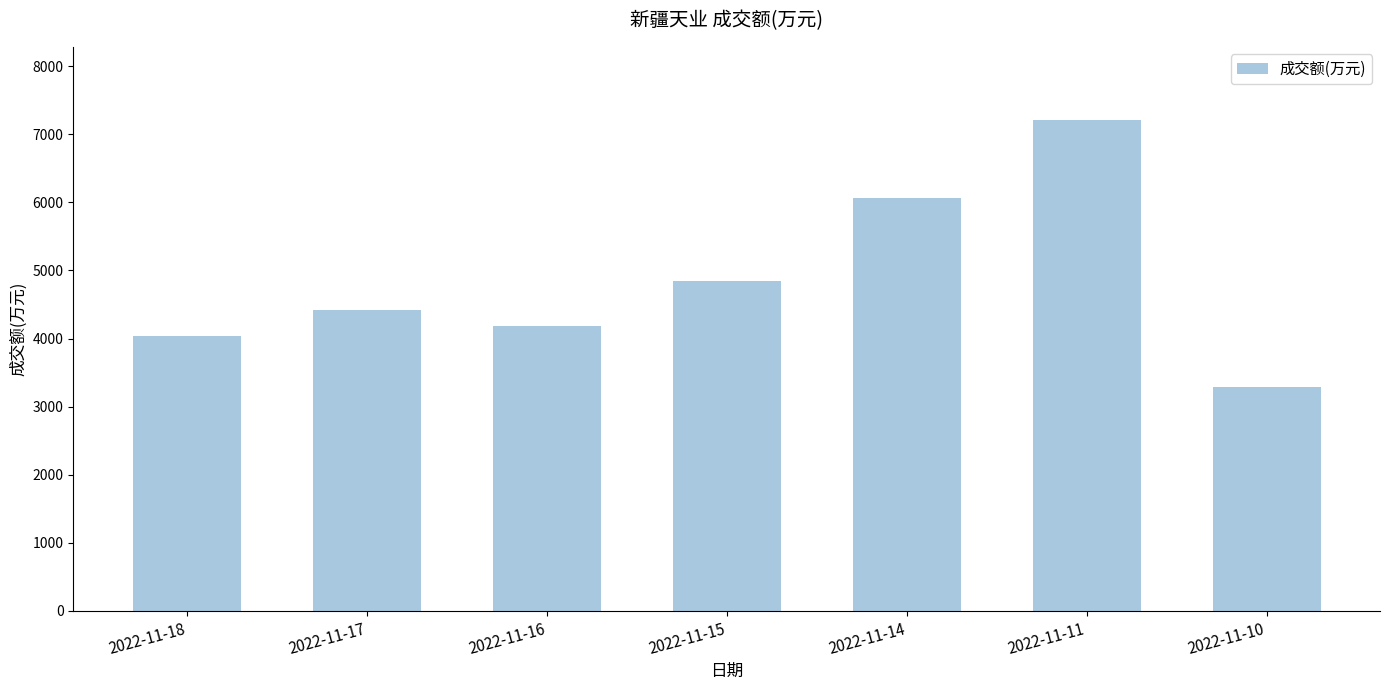

Are the bars grouped side by side (vs. stacked)?

No